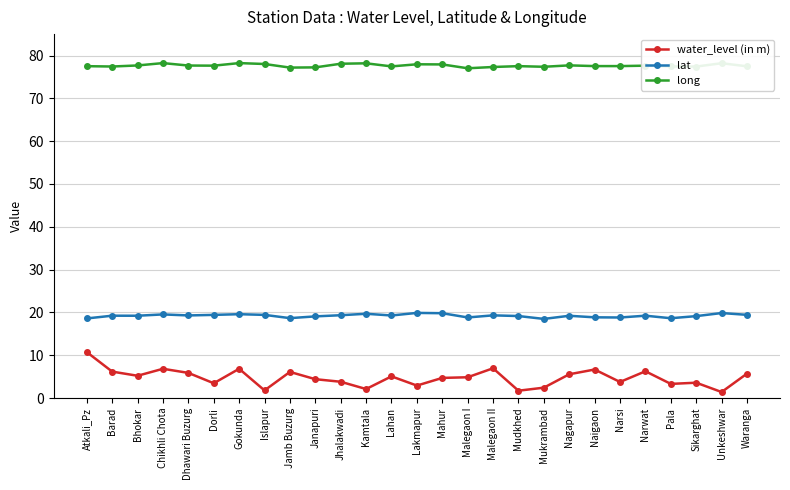

What is the difference between the water_level (in m) values at Gokunda and Jamb Buzurg?

0.7